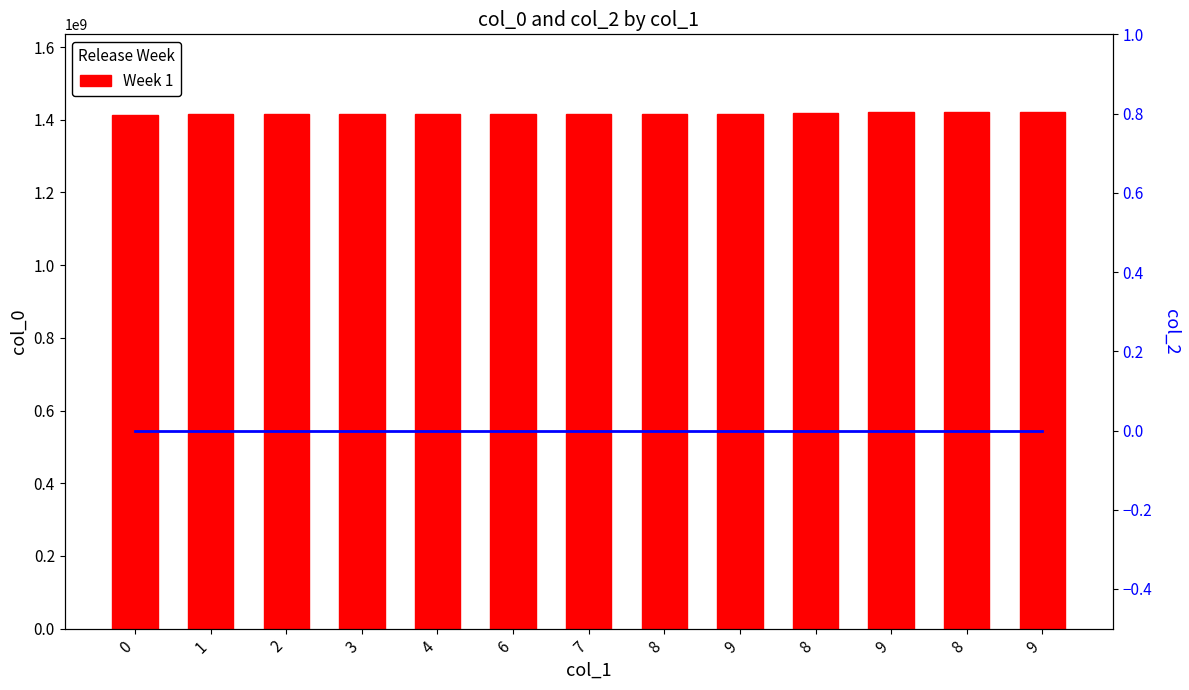

Which series has the largest range (max minus min)?

Week 1